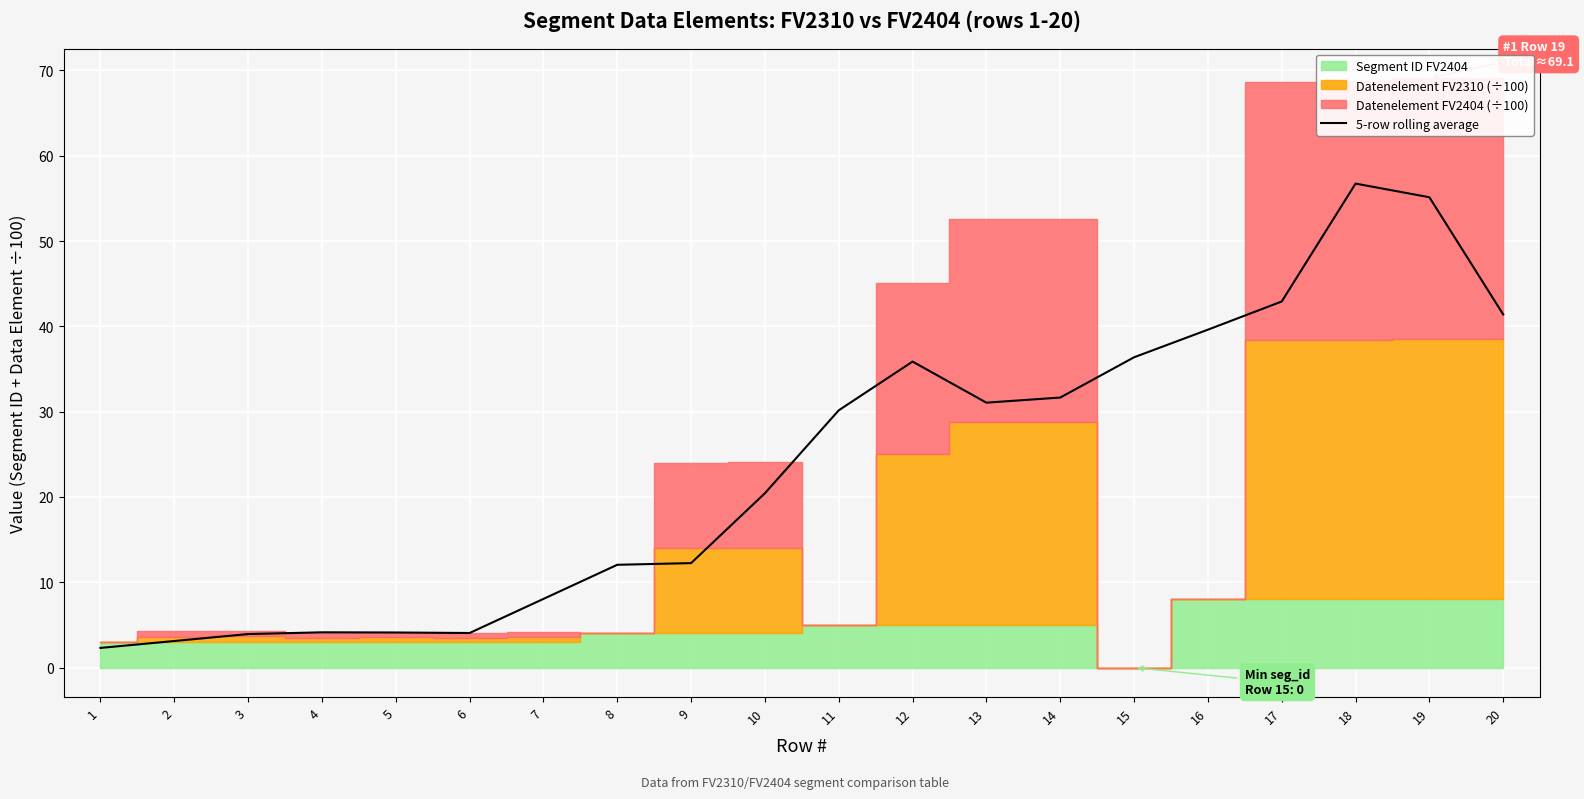

How many values exceed 30?

10